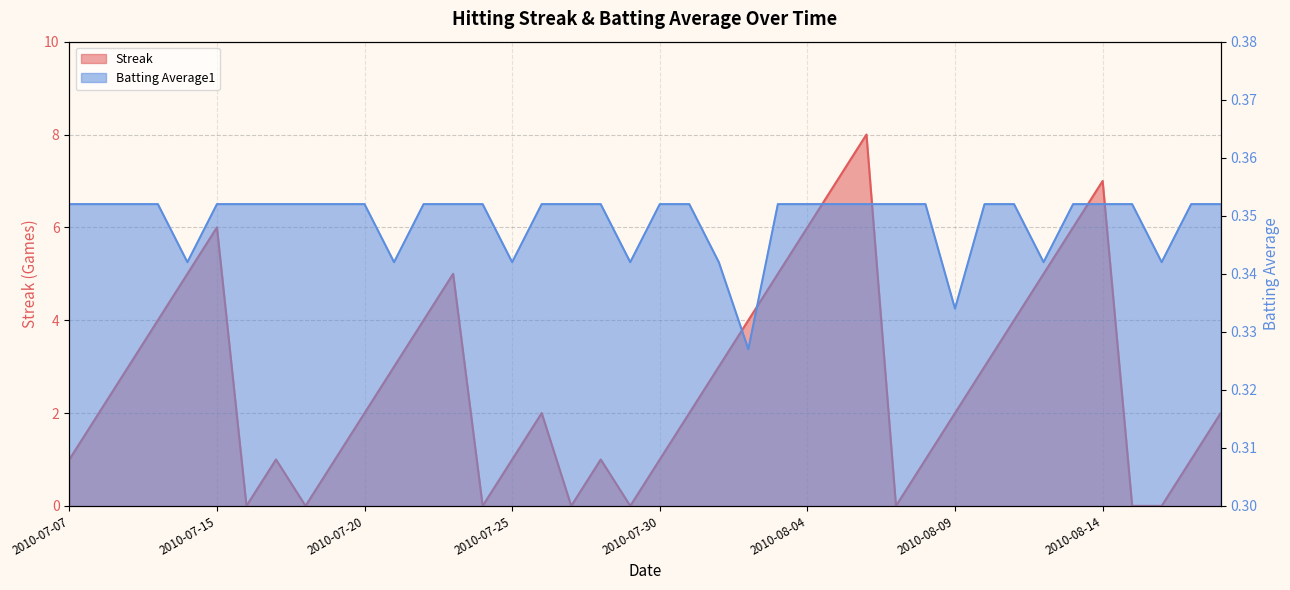

Between 2010-07-07 and 2010-07-09, which series saw the biggest shift?

Streak